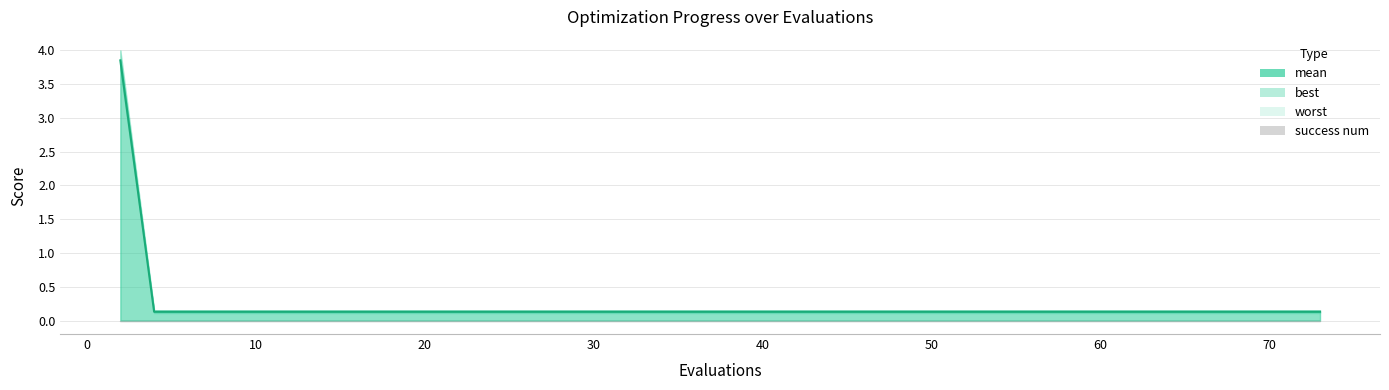

What is the minimum value shown in the chart?

0.1